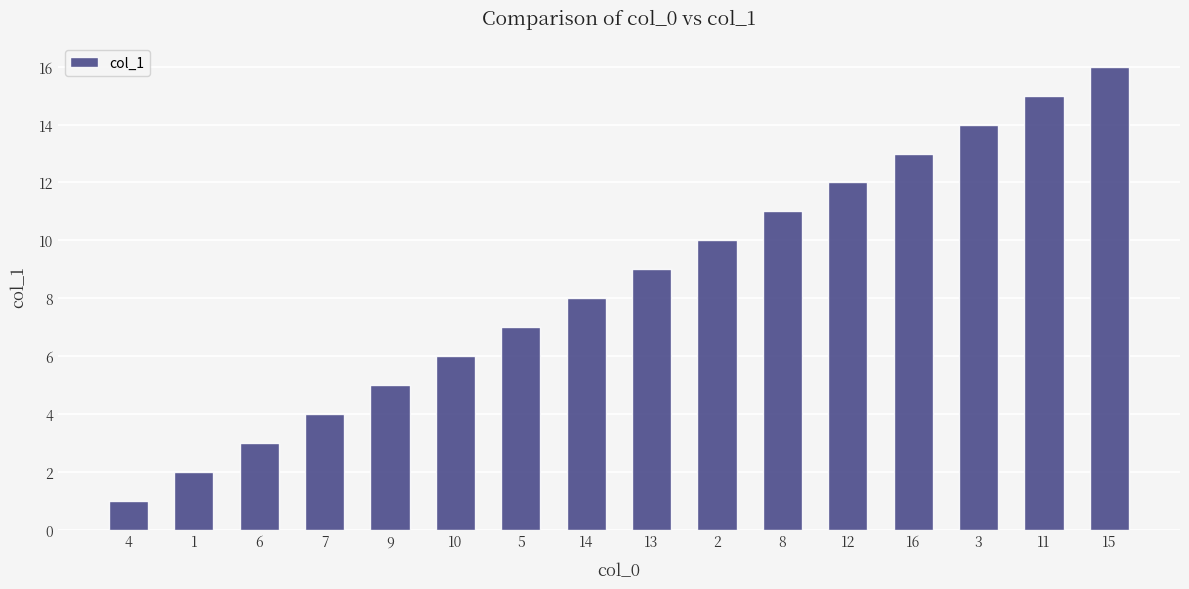

What is the difference between the maximum and second lowest values?

14